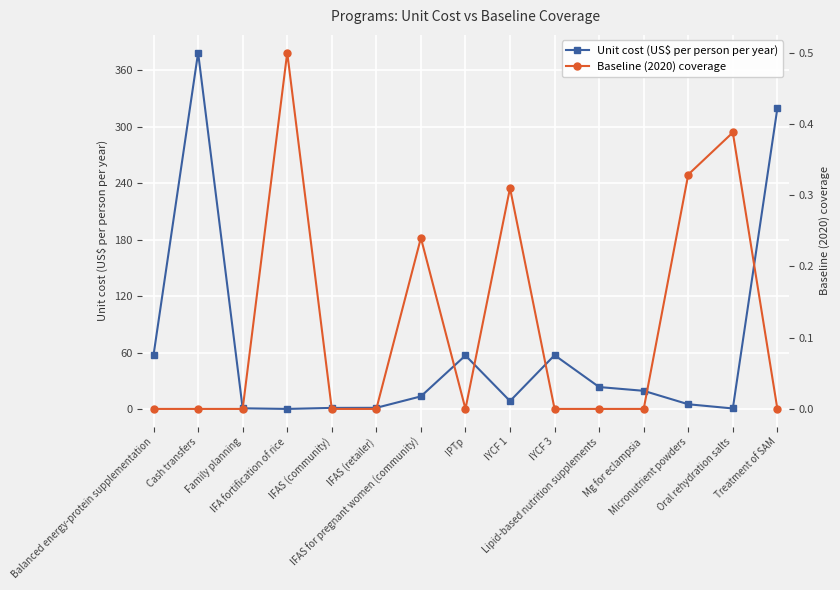

What position from the right is Balanced energy-protein supplementation?

15